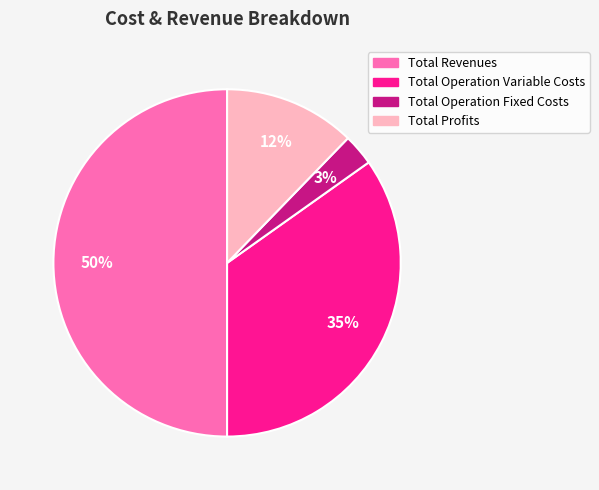

To the nearest percent, what is the difference between the largest and smallest slice percentages?

47%